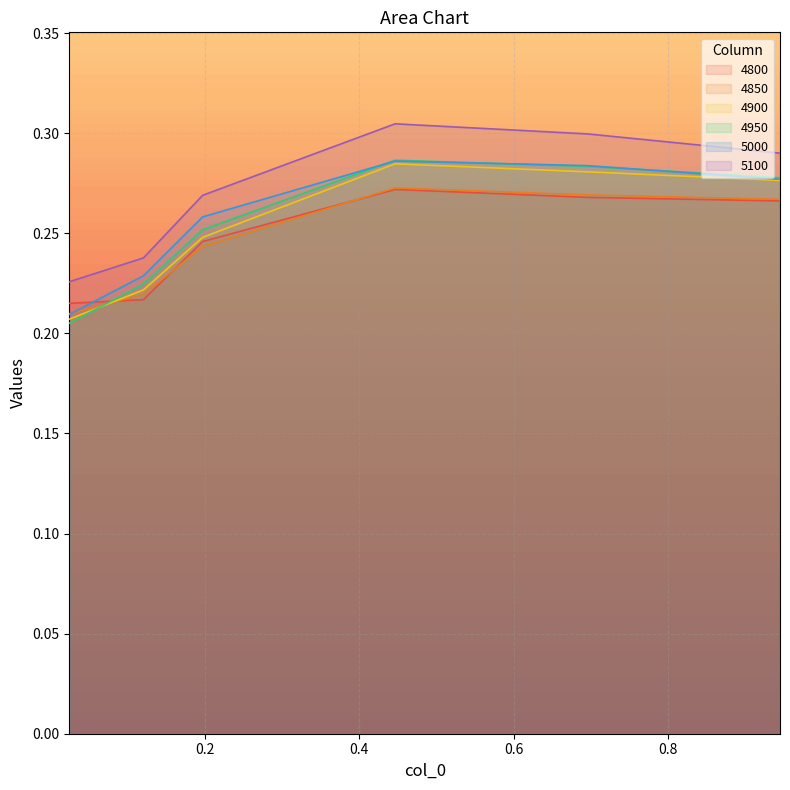

Rank the series at 0.6958904109589041 from lowest to highest value.

4800, 4850, 4900, 4950, 5000, 5100